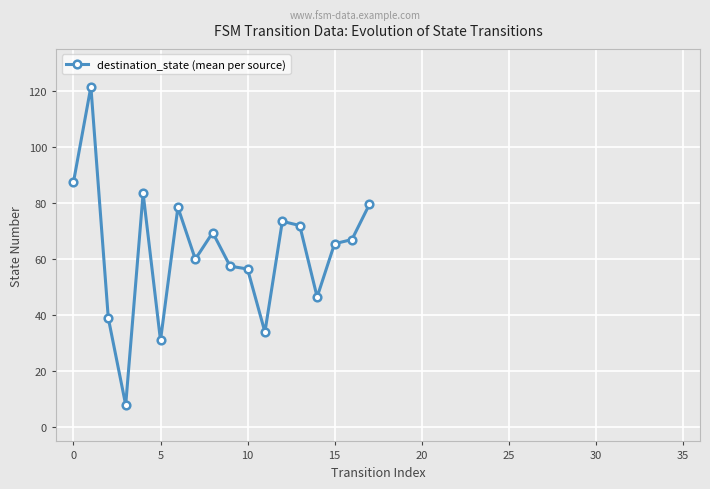

What is the value of the 1st point from the left?

87.5